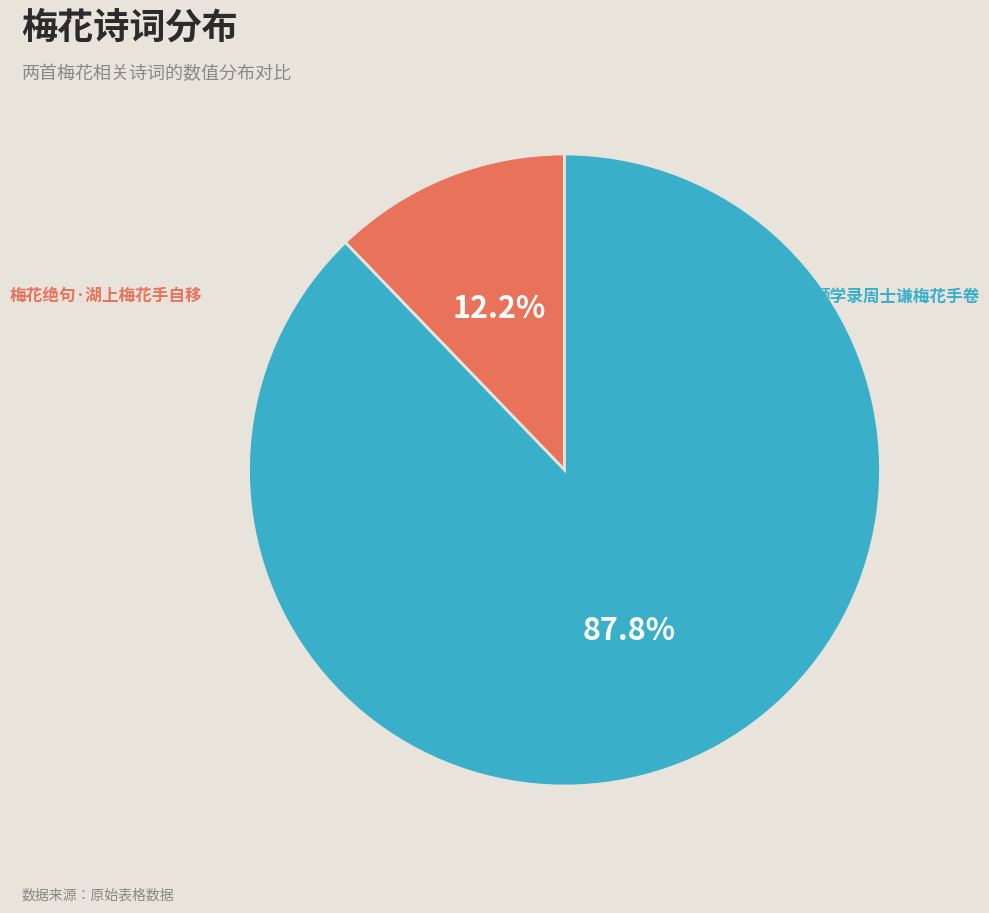

To the nearest percent, what is the difference between the 题学录周士谦梅花手卷 and 梅花绝句·湖上梅花手自移 slice percentages?

76%